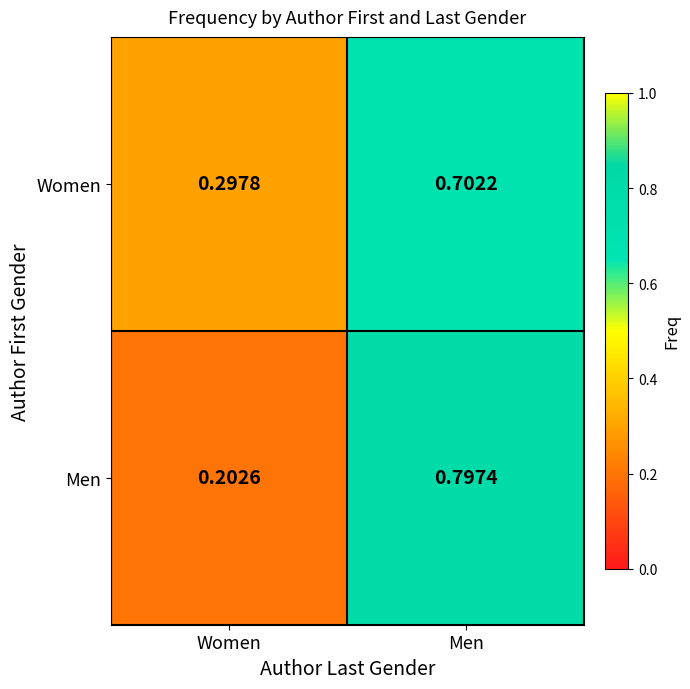

How many data points does each series have?

2